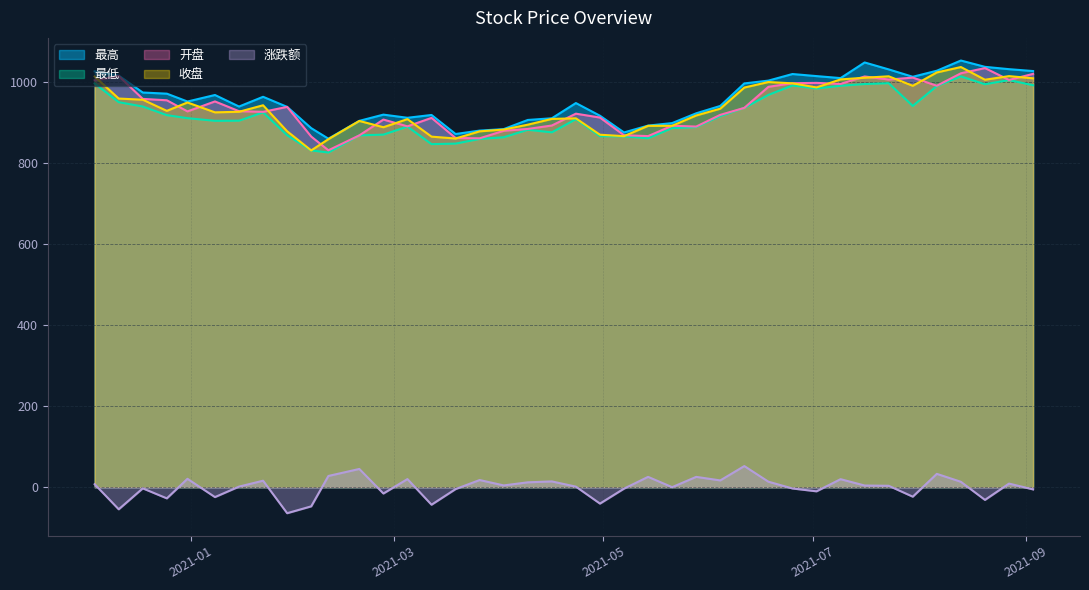

Which has a higher value, 2021-01-08 or 2021-04-09?

2021-01-08